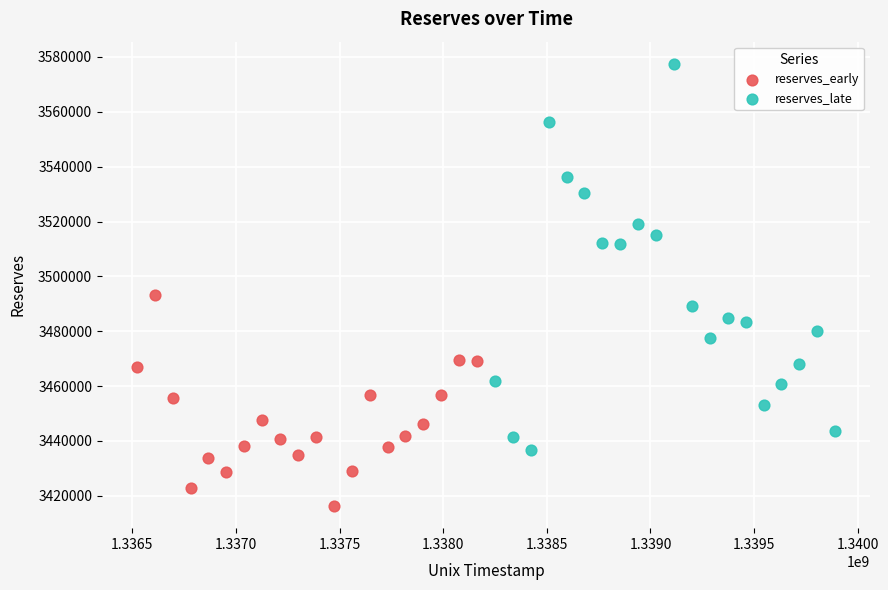

What are all the series names shown in the legend?

reserves_early, reserves_late